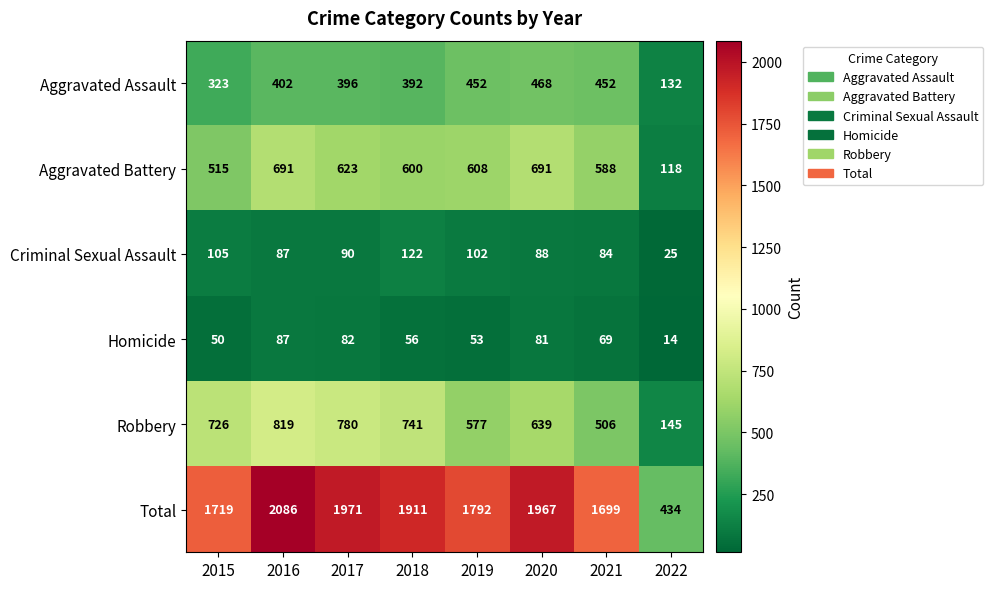

What is the sum of all Total values?

13579